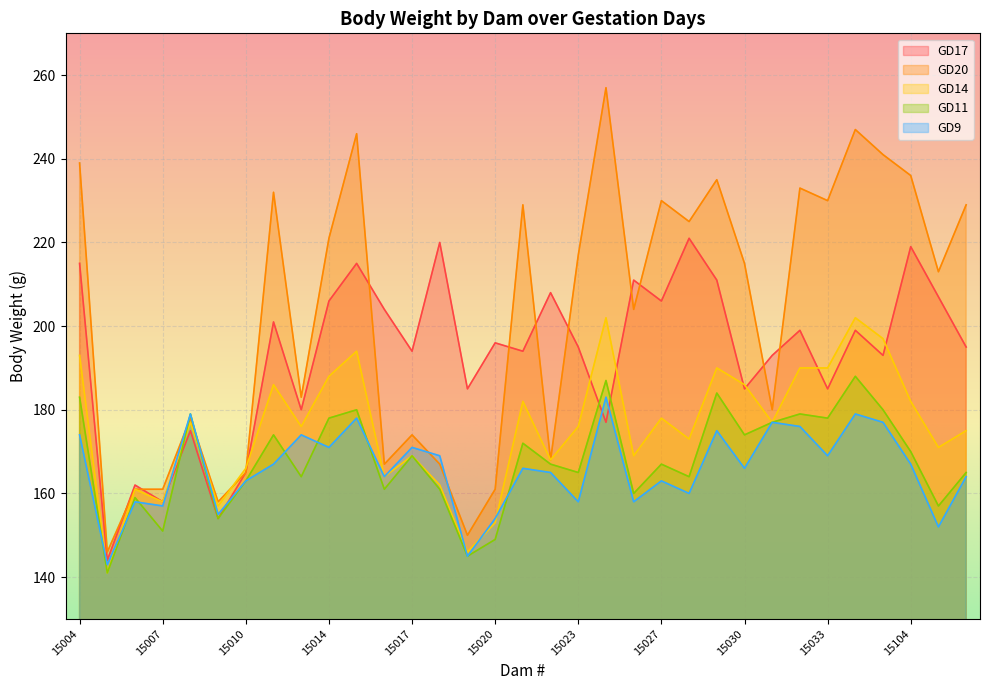

How many data points in GD17 are above 195?

16